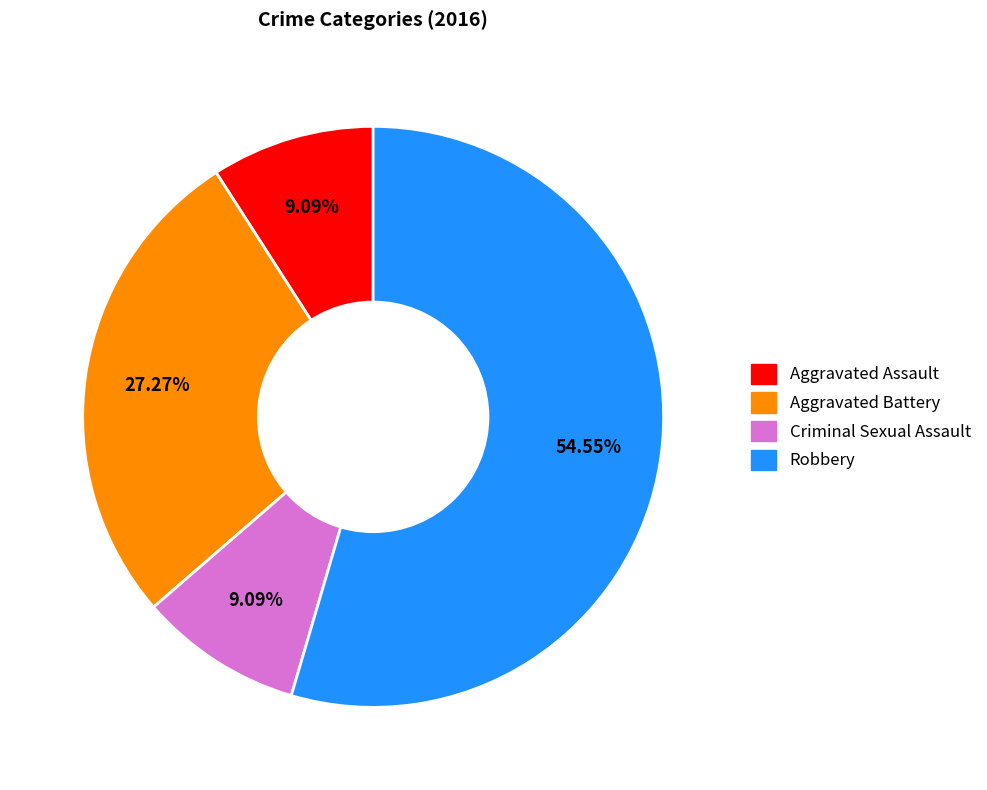

Which category has the biggest portion of the pie?

Robbery